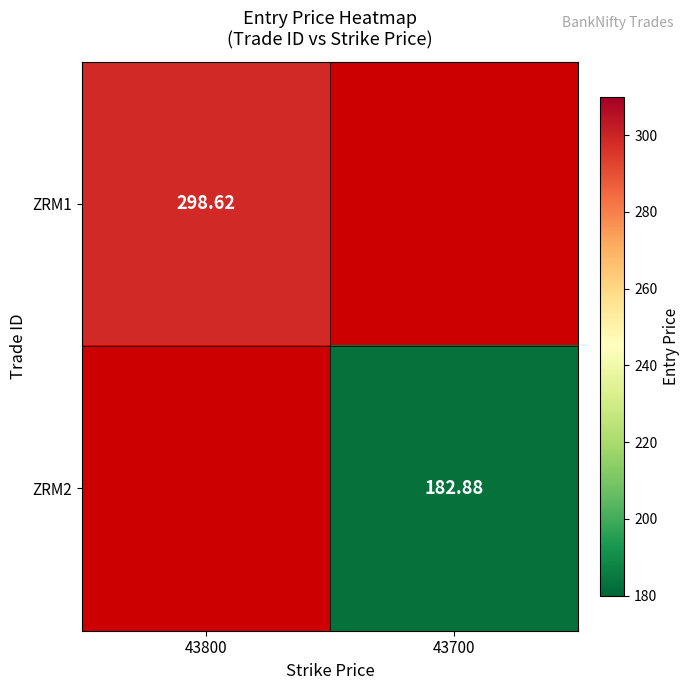

Which label corresponds to the largest value in the chart?

43800